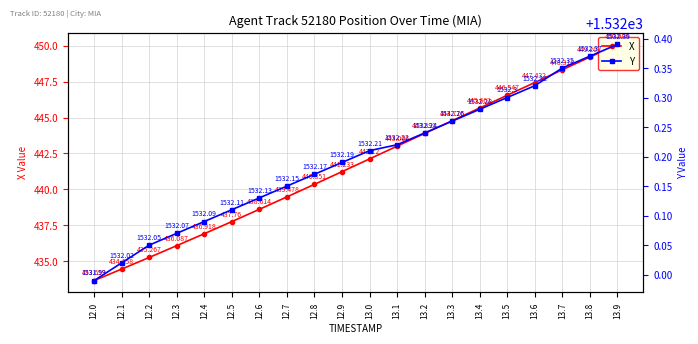

At which category is the sum across all series the highest?

13.9